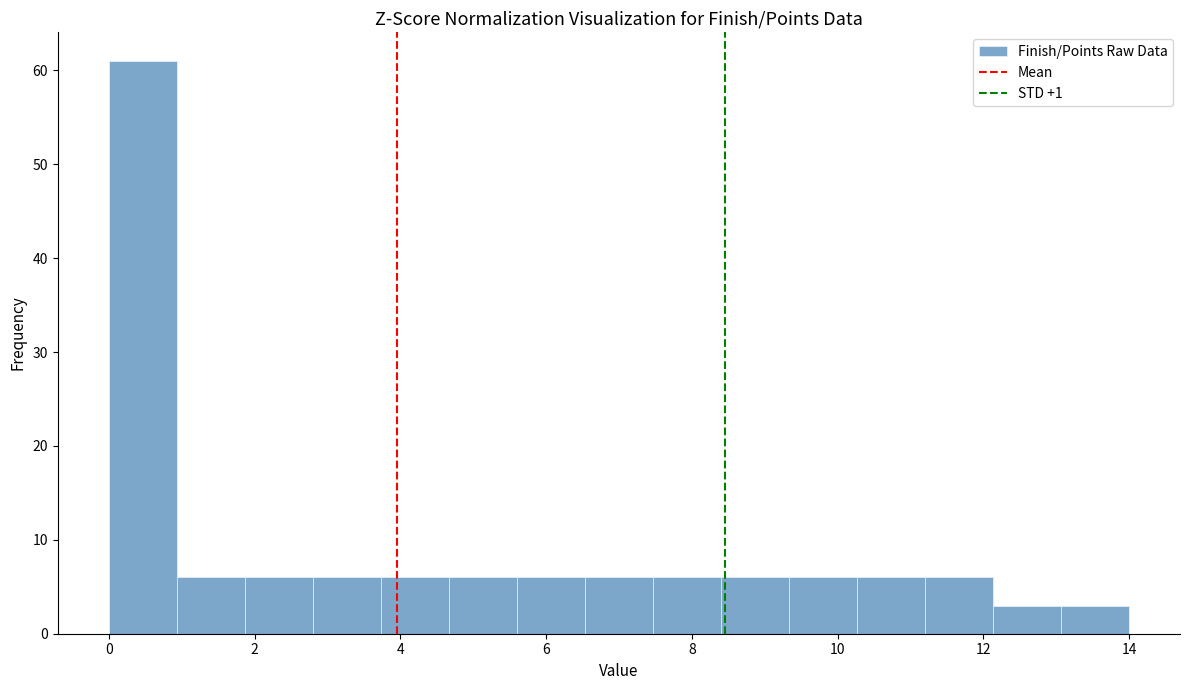

Which range on the x-axis has the tallest bar?

0.0 to 1.0